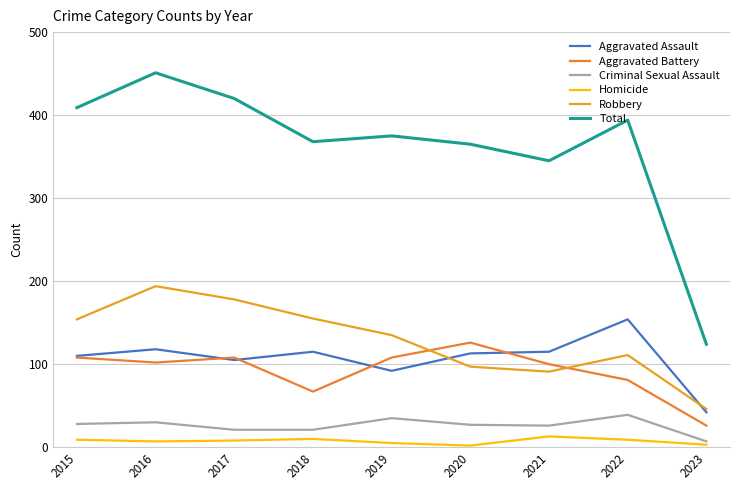

Does the chart have visible grid lines?

Yes